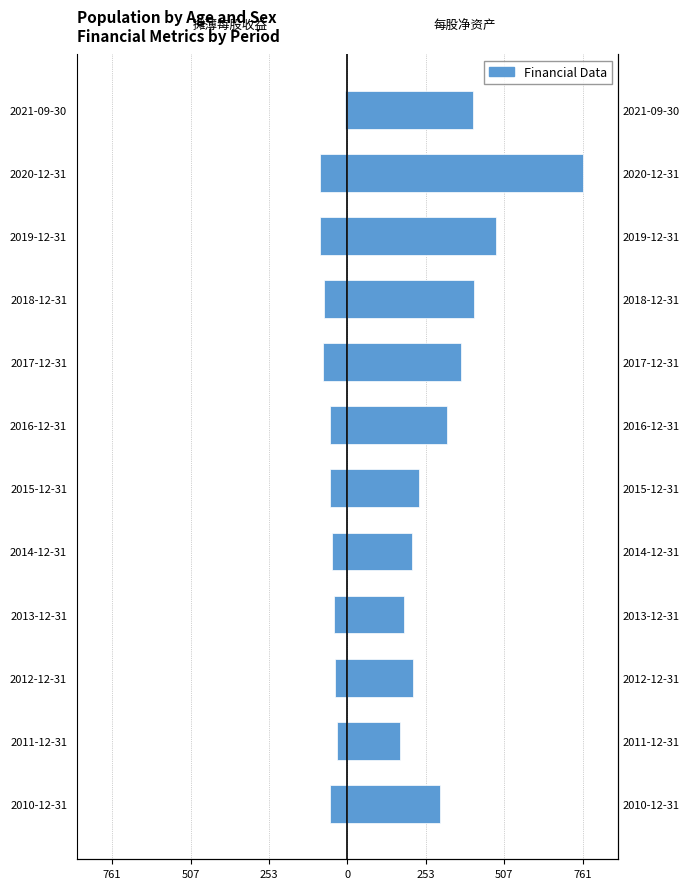

Does the chart contain any negative values?

Yes